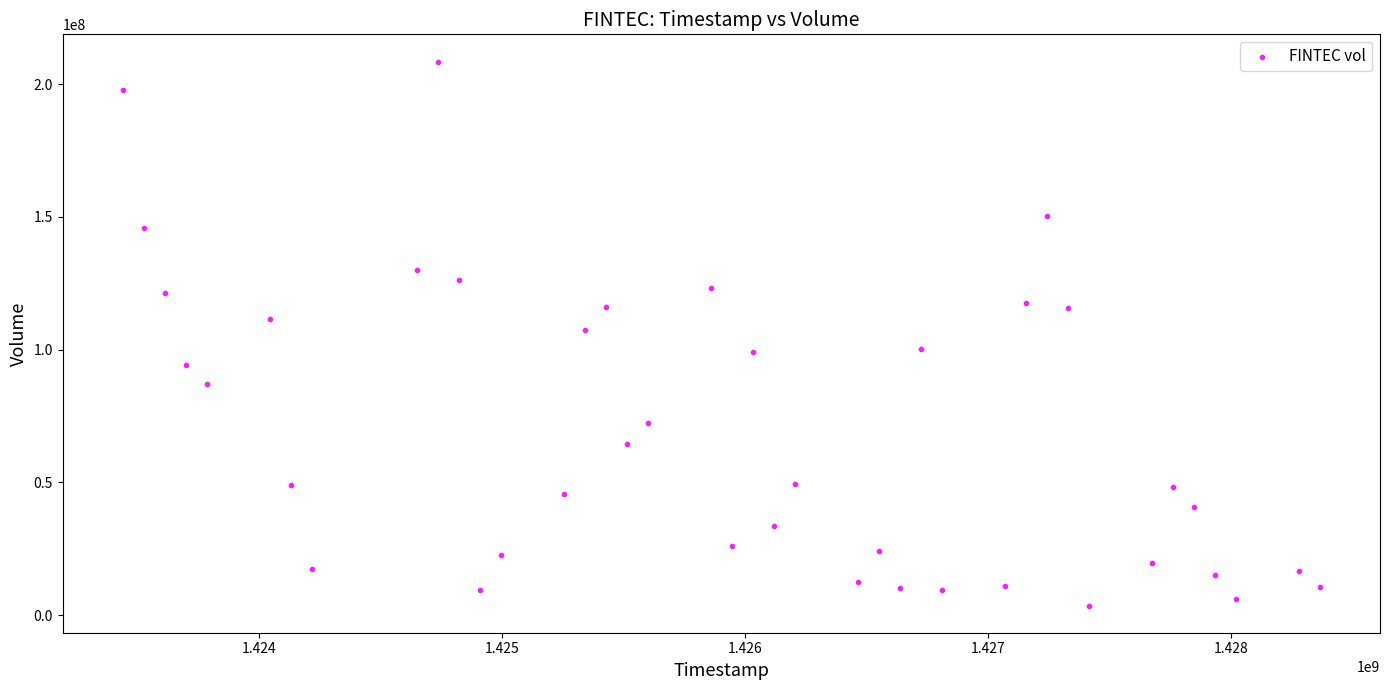

What is the range of Y values (max minus min)?

204922400